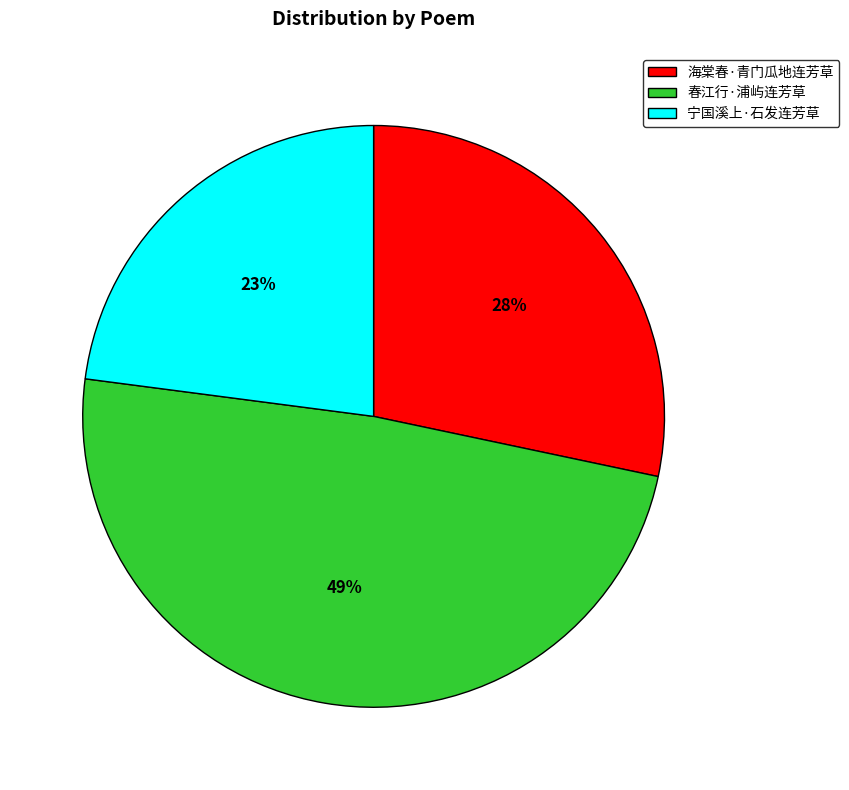

What percentage is the 宁国溪上·石发连芳草 slice, to the nearest percent?

23%